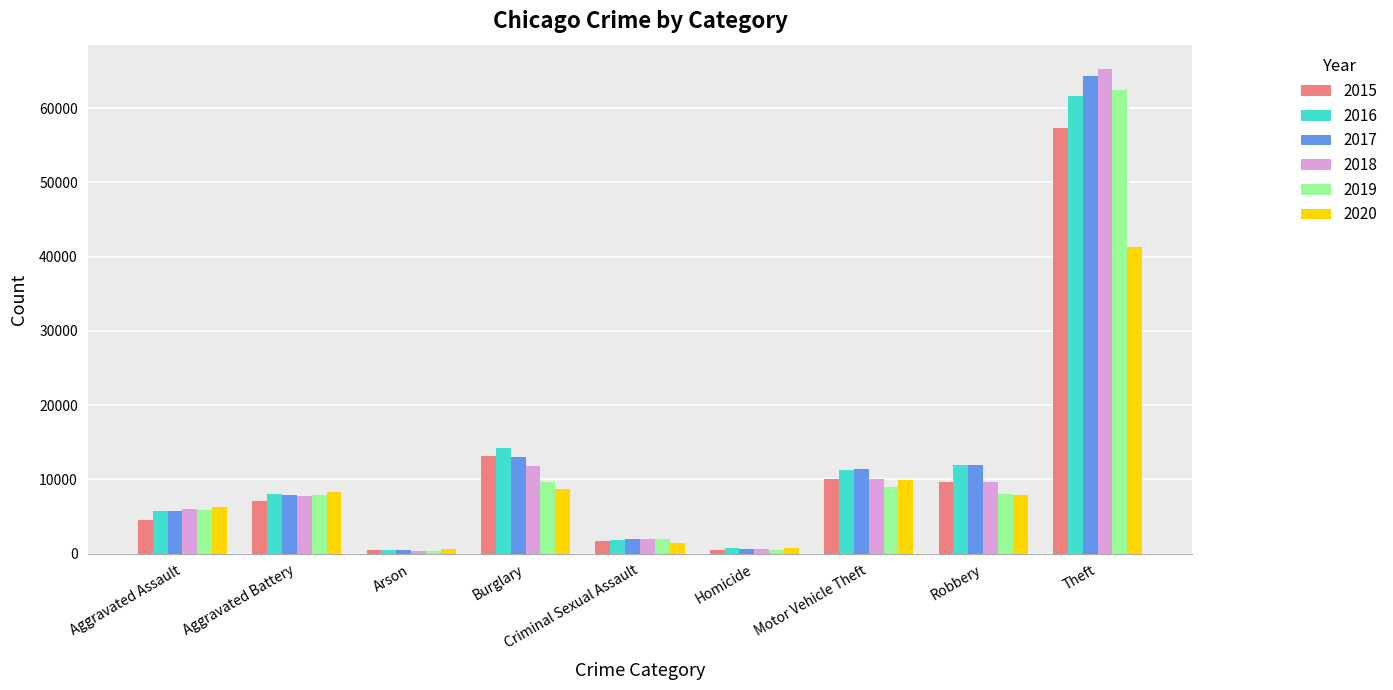

At which label is 2017 closest to 32415?

Burglary